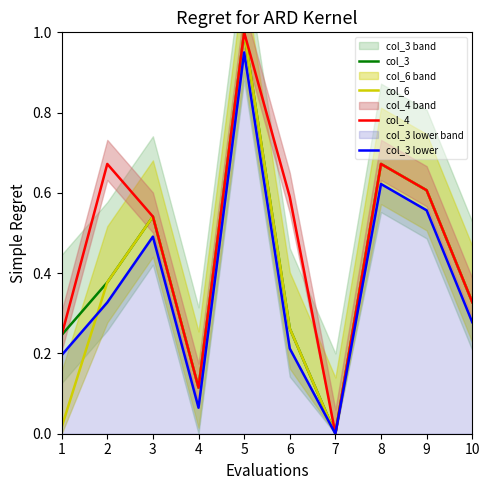

Is the value of col_3 at 8 greater than the value of col_6 at 3?

Yes